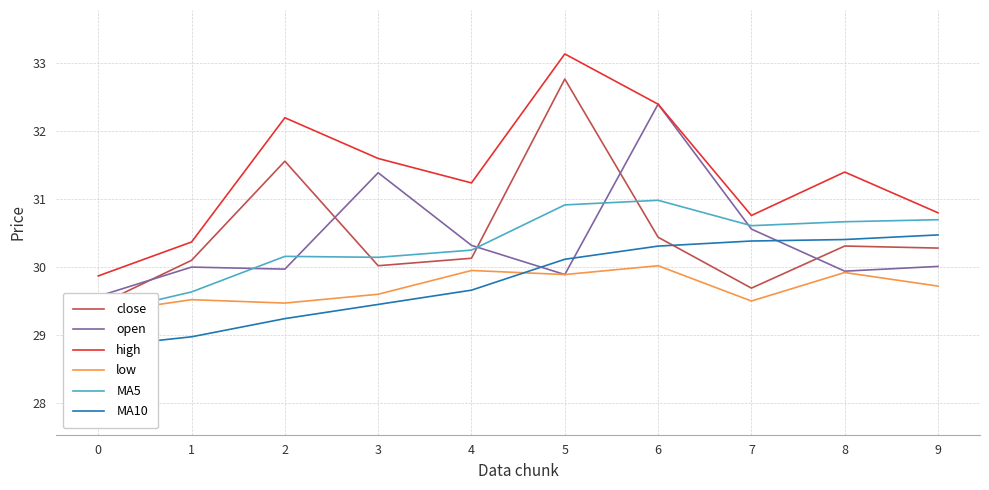

What is the greatest value displayed?

33.1